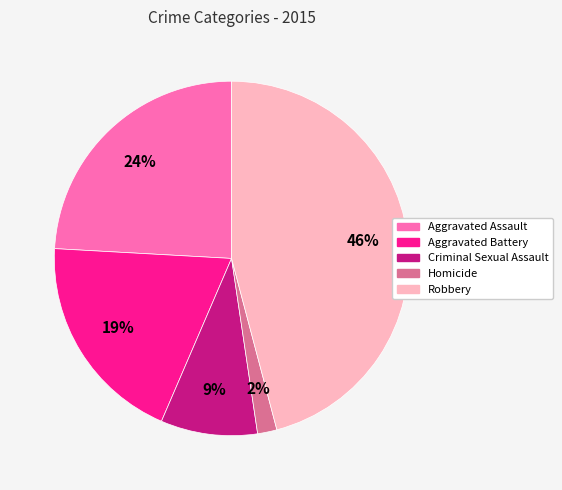

How many slices are in this pie chart?

5